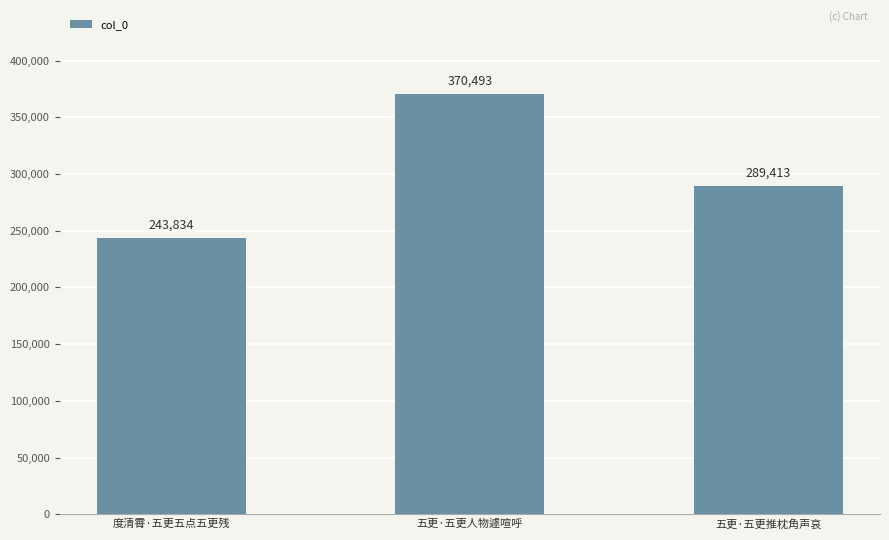

The value at 五更·五更推枕角声哀 is 289413. True or false?

True